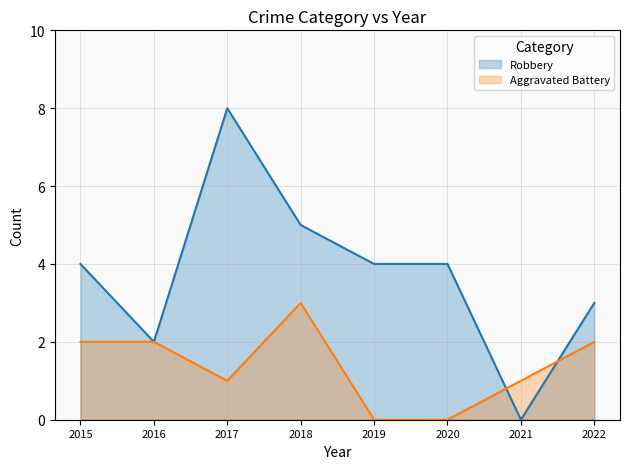

At which category does Aggravated Battery reach its first local peak?

2018